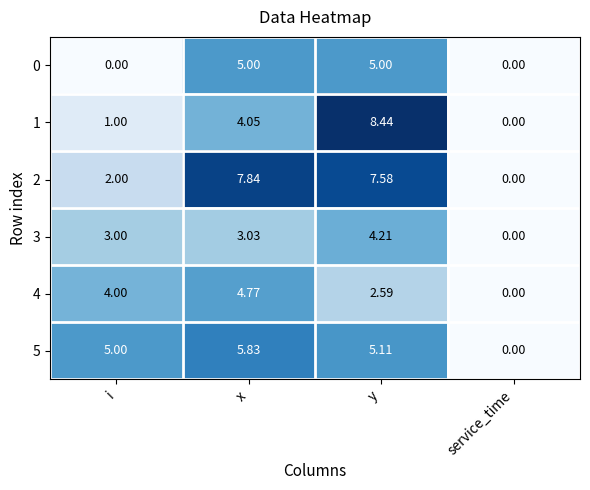

Is the value of 2 at x greater than the value of 1 at x?

Yes